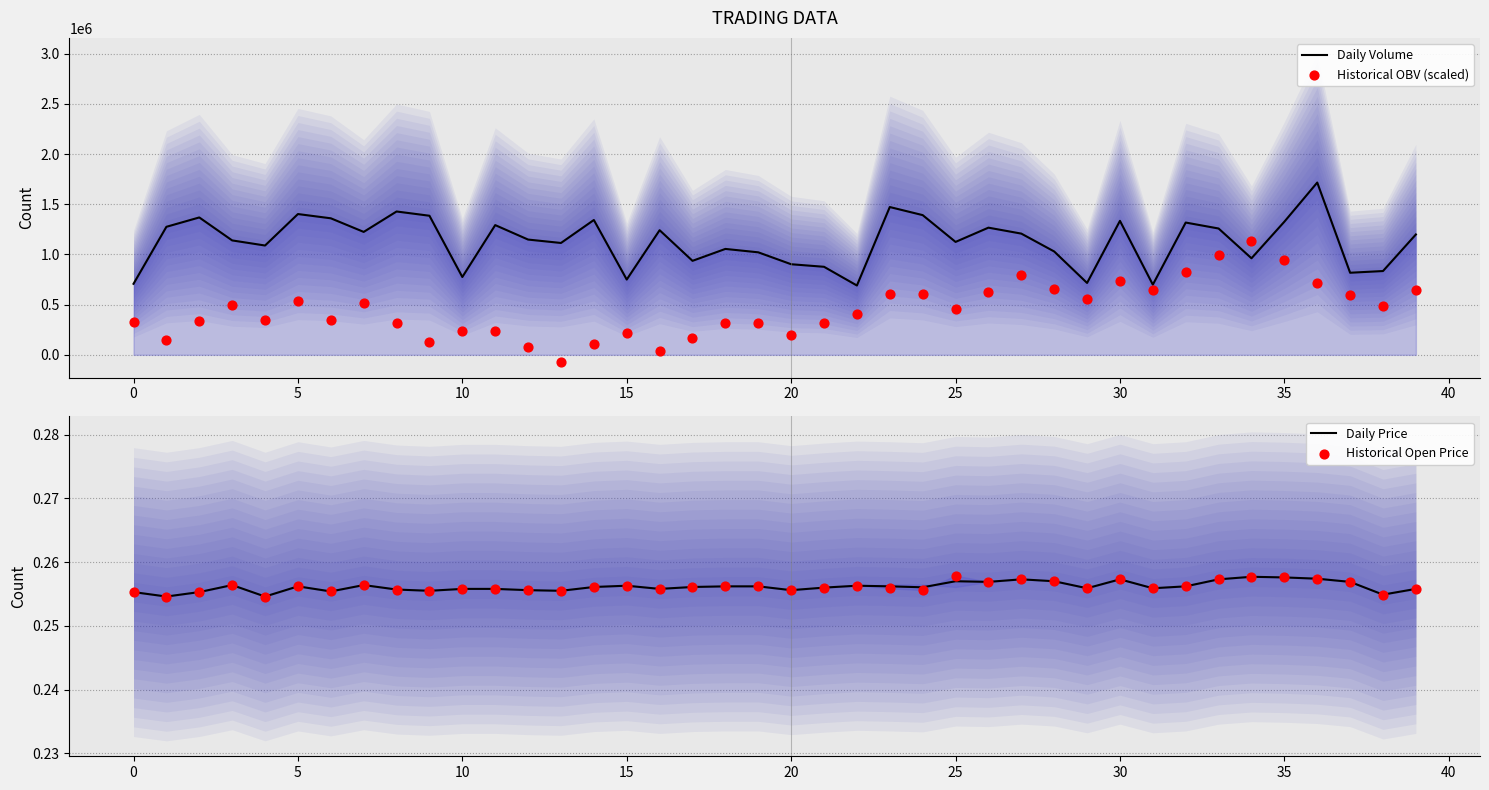

What are all the series names shown in the legend?

Daily Volume, Historical OBV (scaled), Daily Price, Historical Open Price